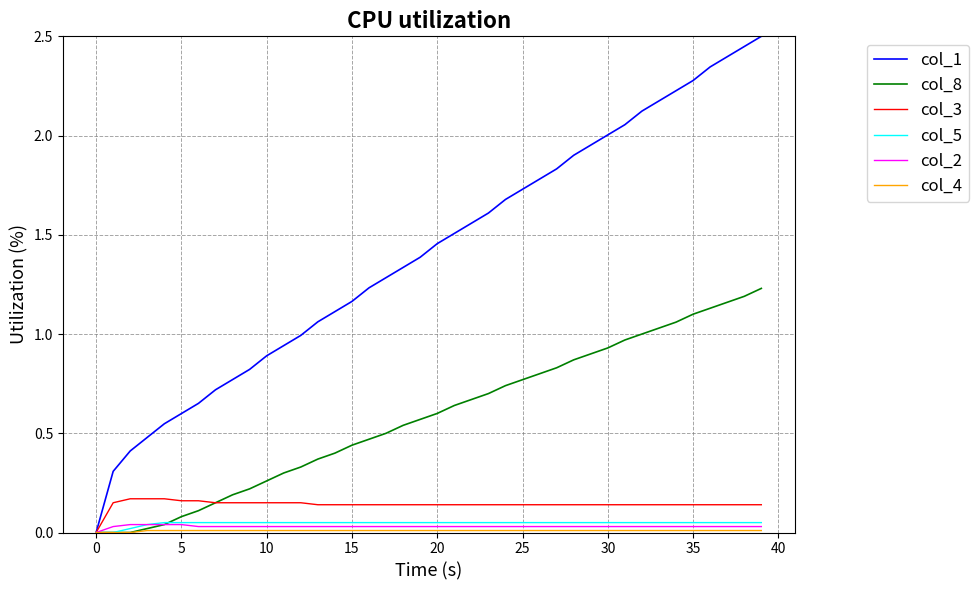

Which series has the largest total across all categories?

col_1